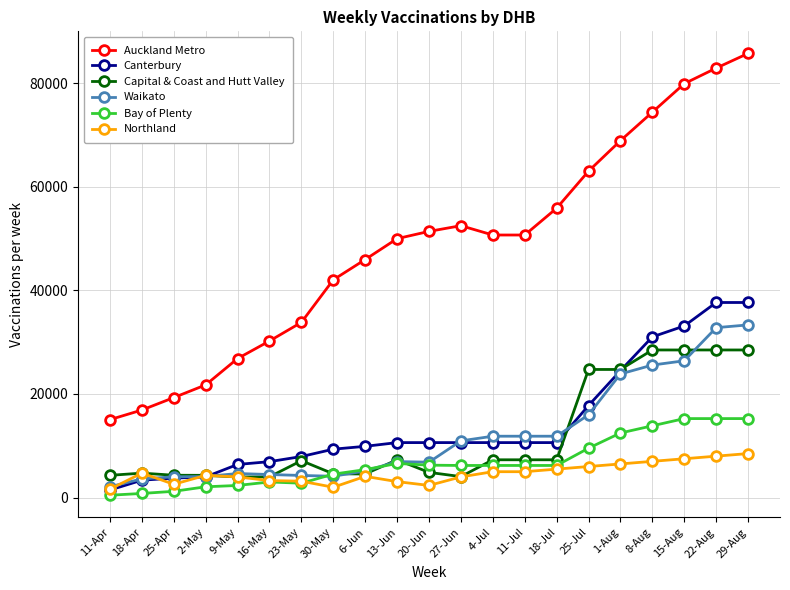

What is the sum of the Canterbury values at 20-Jun and 16-May?

17557